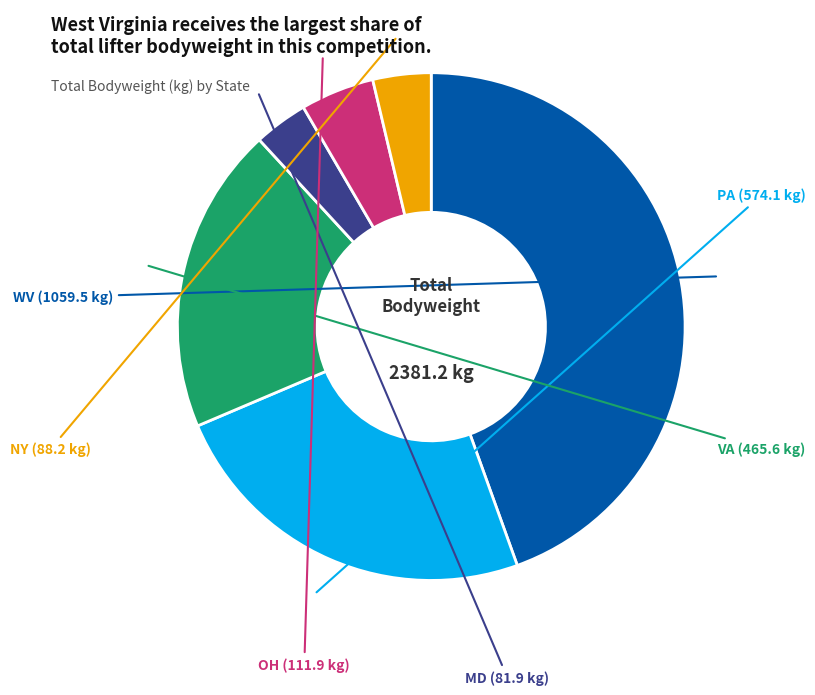

Is there a majority slice in this chart?

No